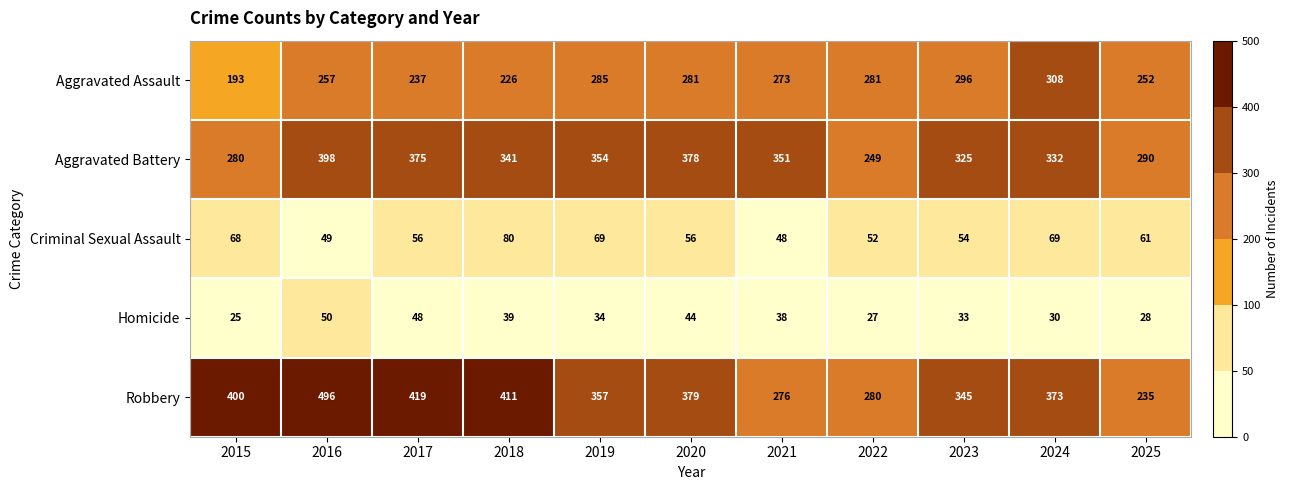

Which series has the largest total across all categories?

Robbery